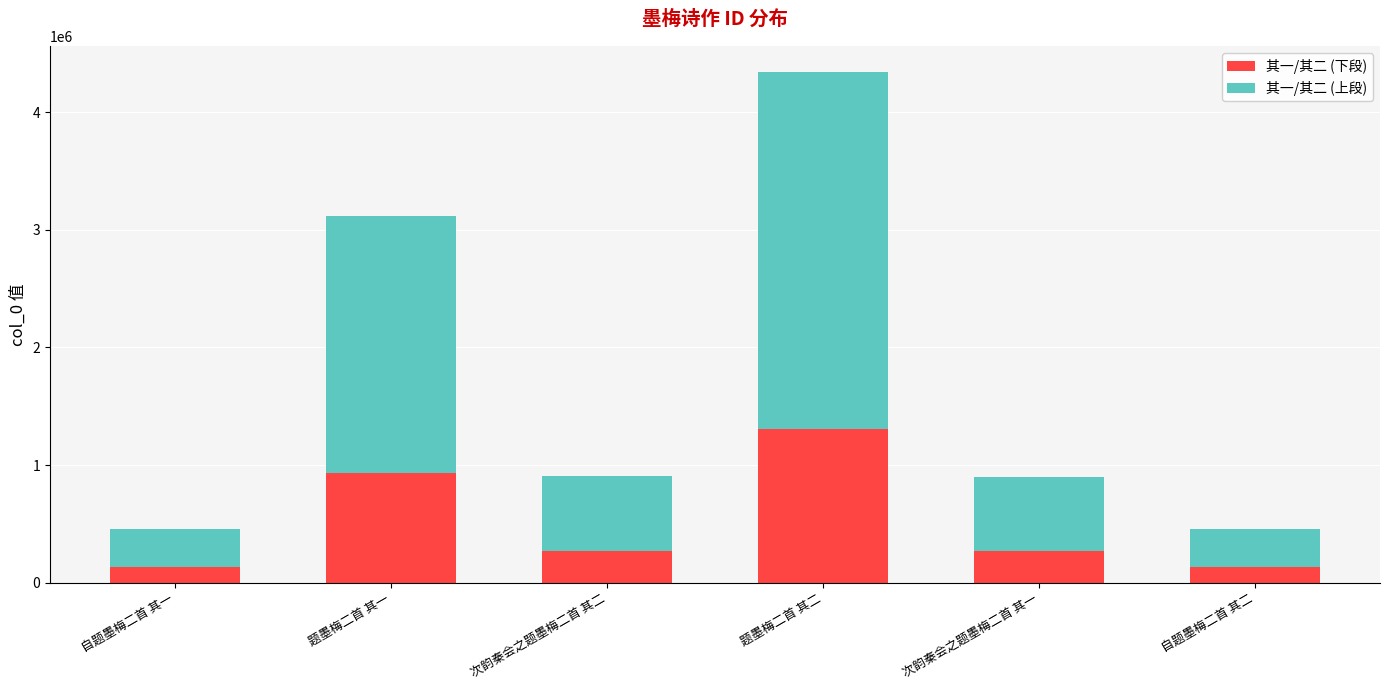

At which label is 其一/其二 (下段) closest to 719852?

题墨梅二首 其一